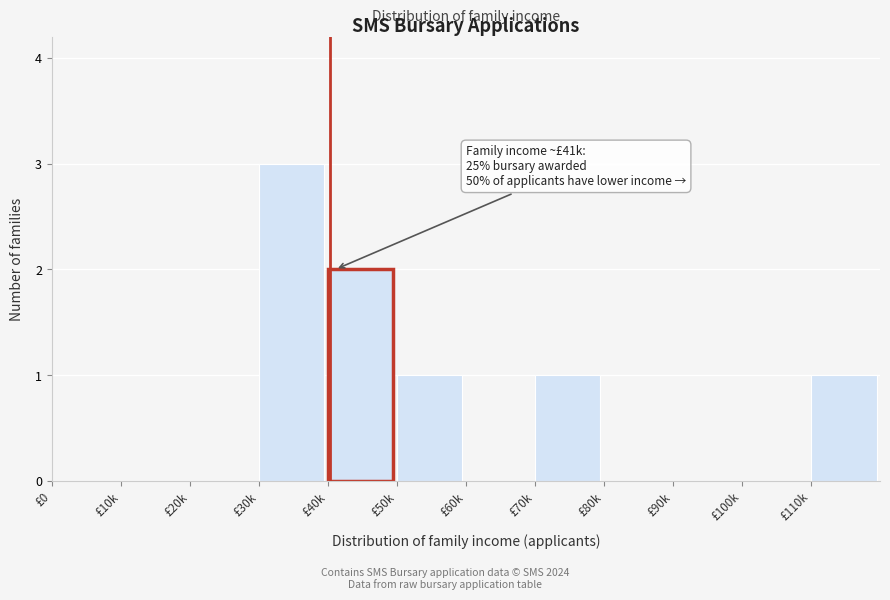

Reading left to right, list all the values displayed in this chart.

£0=0	£10k=0	£20k=0	£30k=3	£40k=2	£50k=1	£60k=0	£70k=1	£80k=0	£90k=0	£100k=0	£110k=1